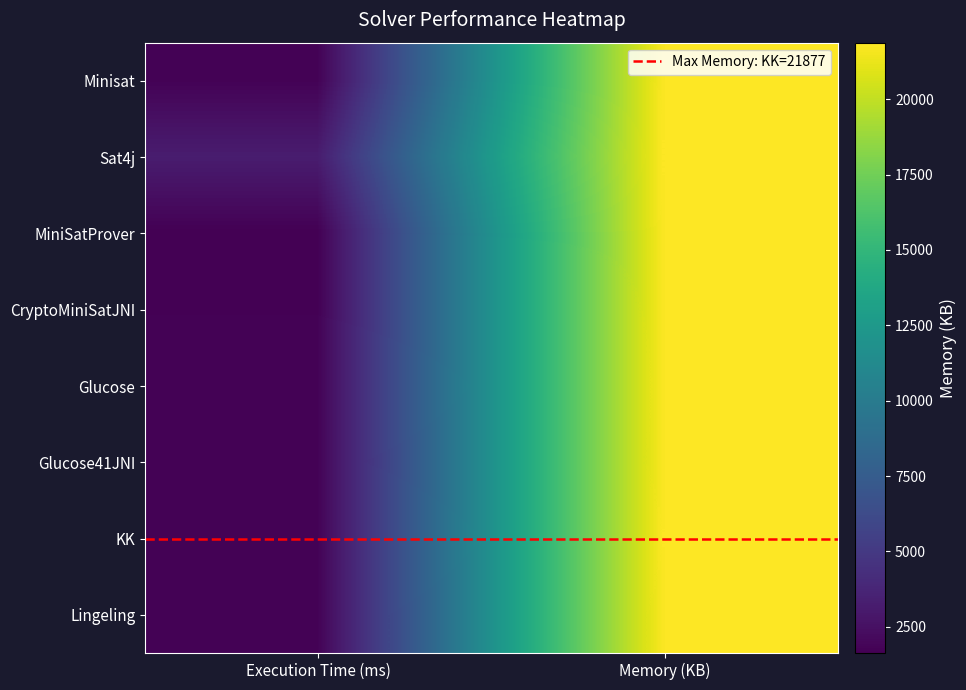

What is the total value across all series at Memory (KB)?

174988